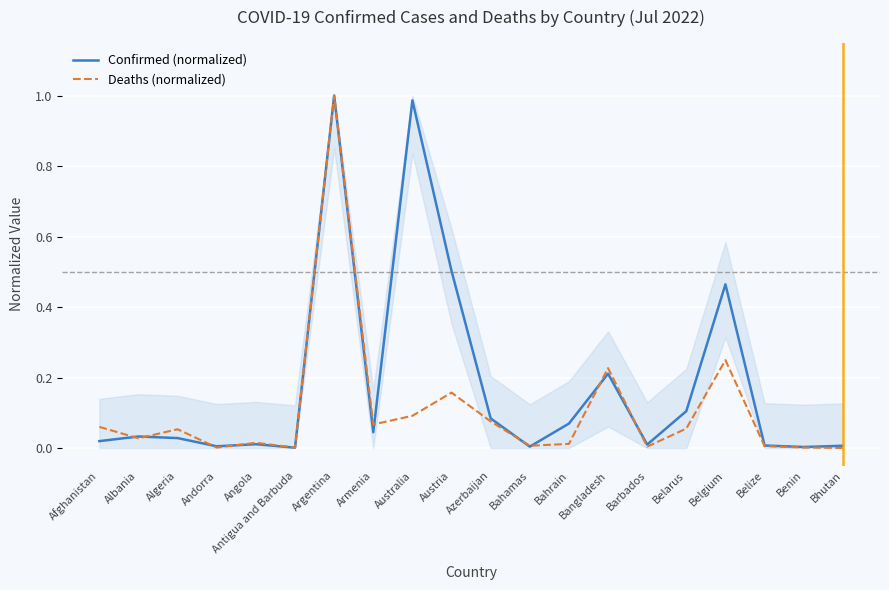

What is the greatest value displayed?

1.0